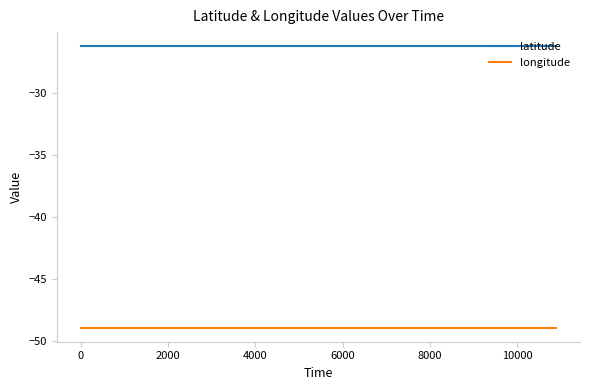

True or false: longitude and latitude cross at least once.

False